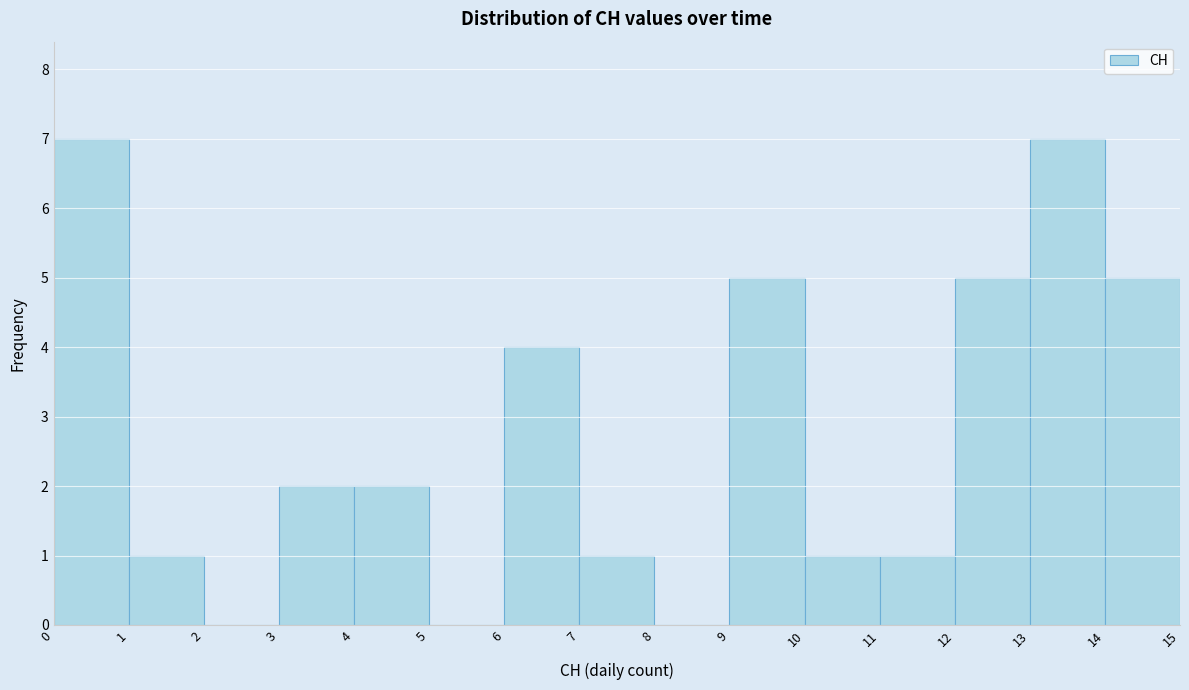

Reading left to right, list every bar in this chart as the range it spans on the x-axis followed by its height. The values are not printed on the chart, so give them approximately, as read against the axis.

0 to 1: 7
1 to 2: 1
2 to 3: 0
3 to 4: 2
4 to 5: 2
5 to 6: 0
6 to 7: 4
7 to 8: 1
8 to 9: 0
9 to 10: 5
10 to 11: 1
11 to 12: 1
12 to 13: 5
13 to 14: 7
14 to 15: 5